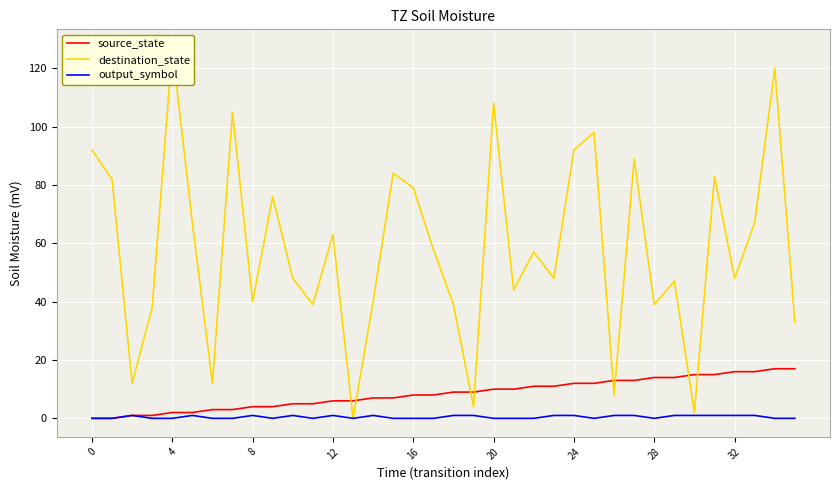

Where does the source_state series first go above 9?

20